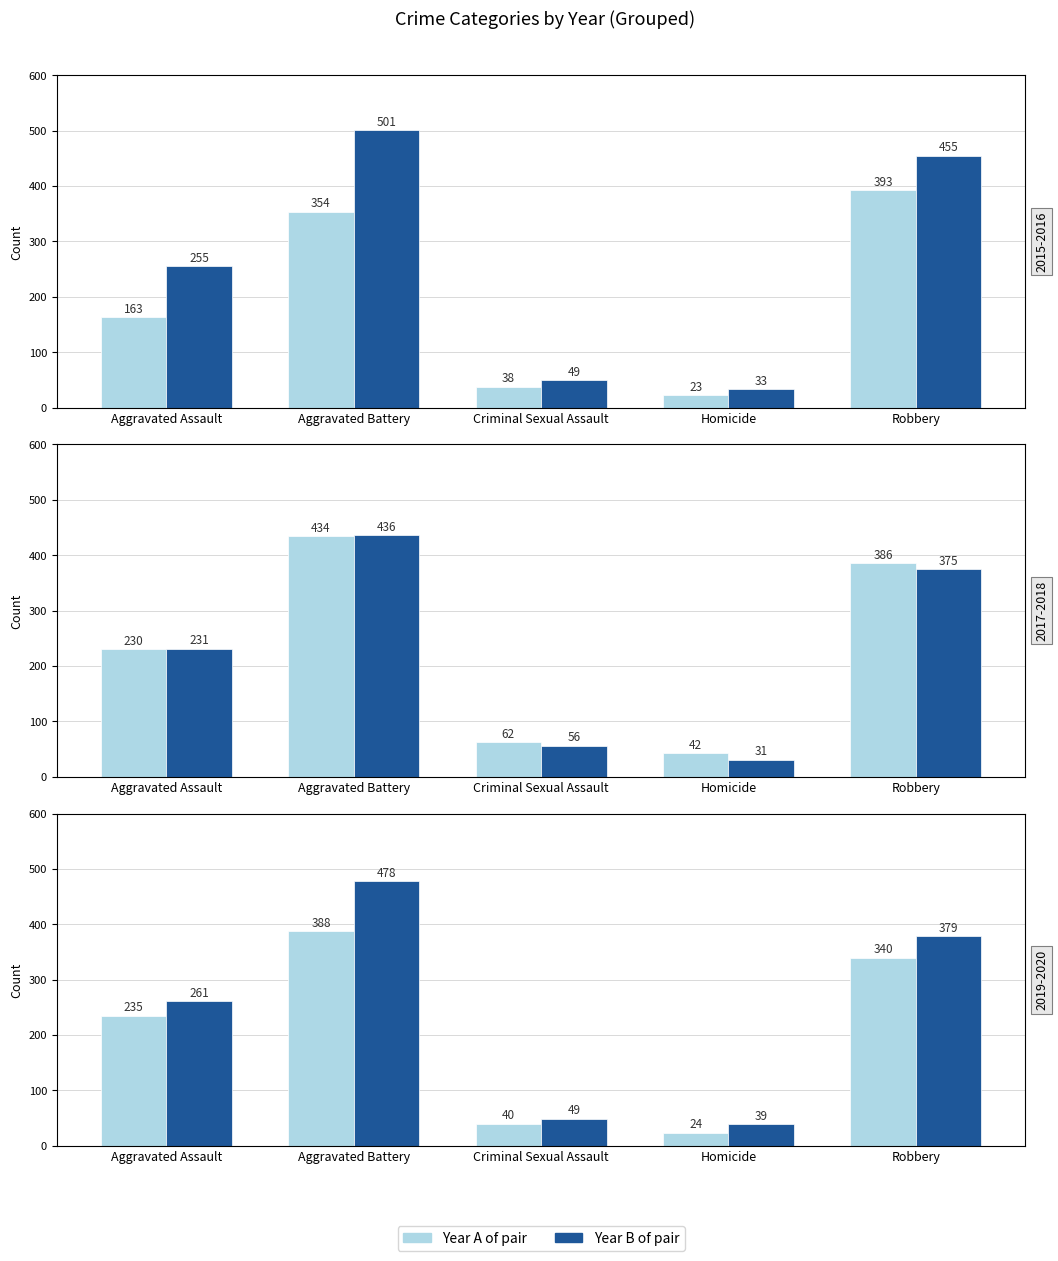

What is the difference between the 2018 values at Criminal Sexual Assault and Aggravated Assault?

175